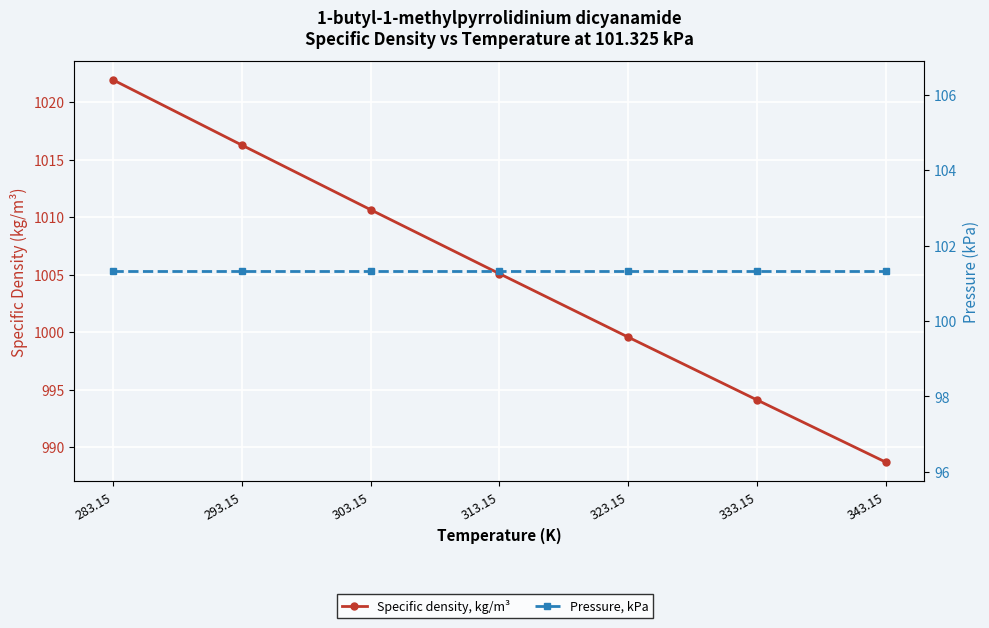

What are all the series names shown in the legend?

Specific density, kg/m³, Pressure, kPa